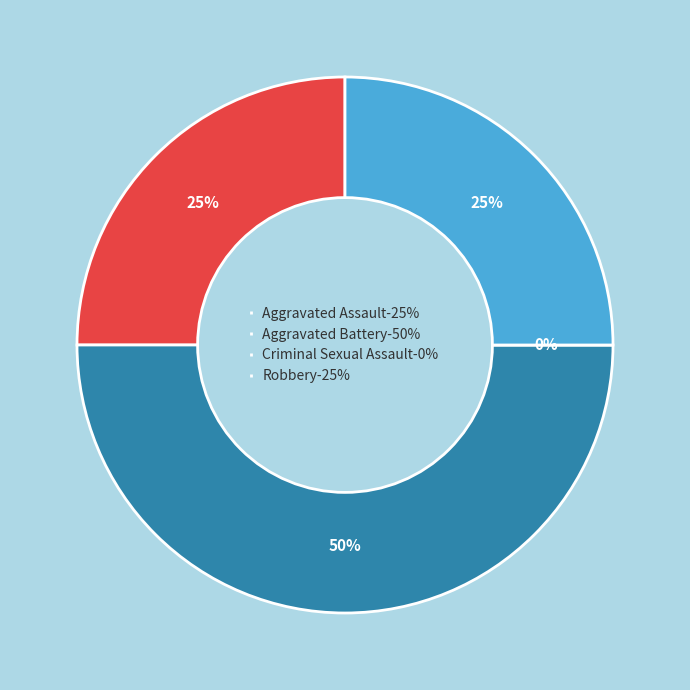

Is there a majority slice in this chart?

No